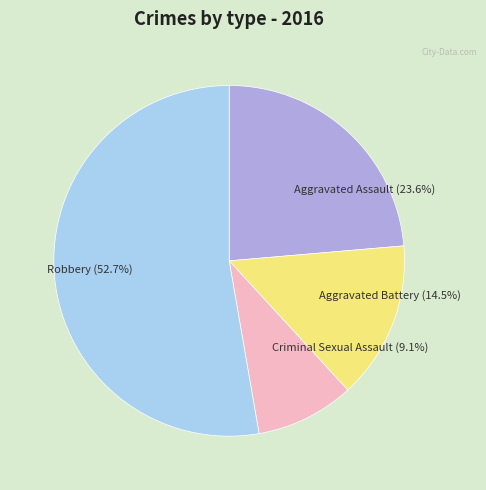

Count the number of slices in the pie.

4